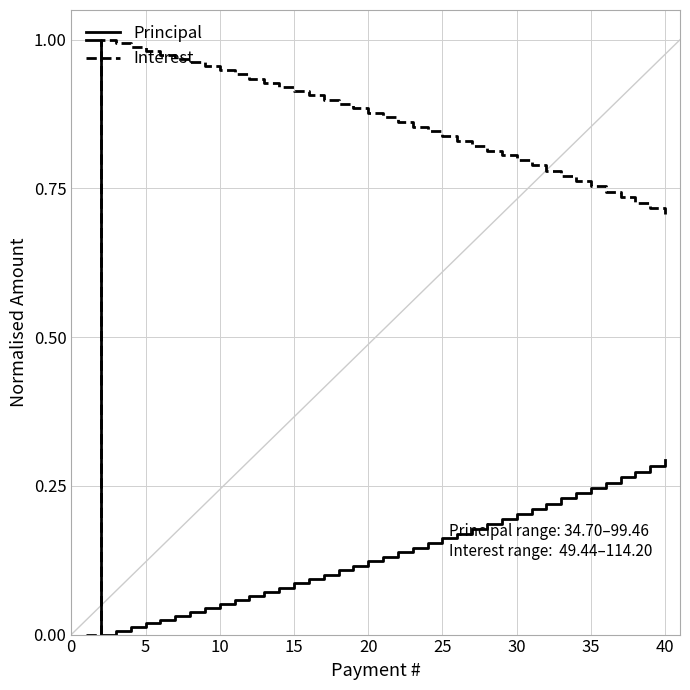

After their last crossing, which series has the higher values: Interest or Principal?

Interest